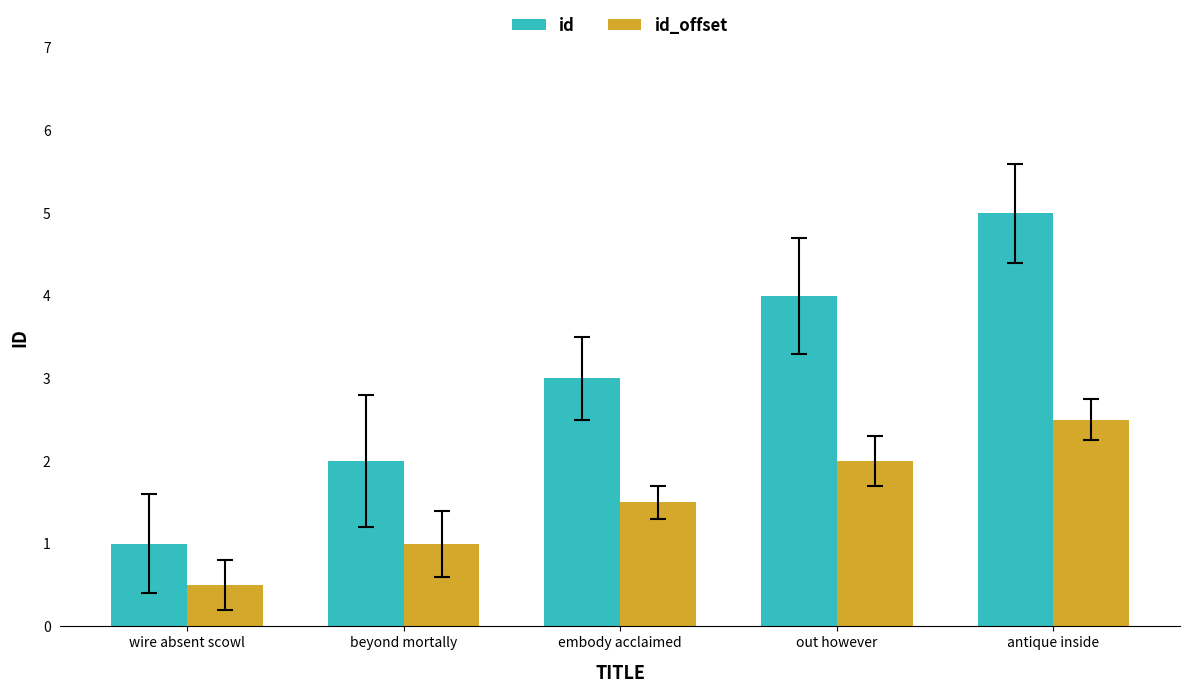

The value of id_offset at wire absent scowl is 0.5. True or false?

True